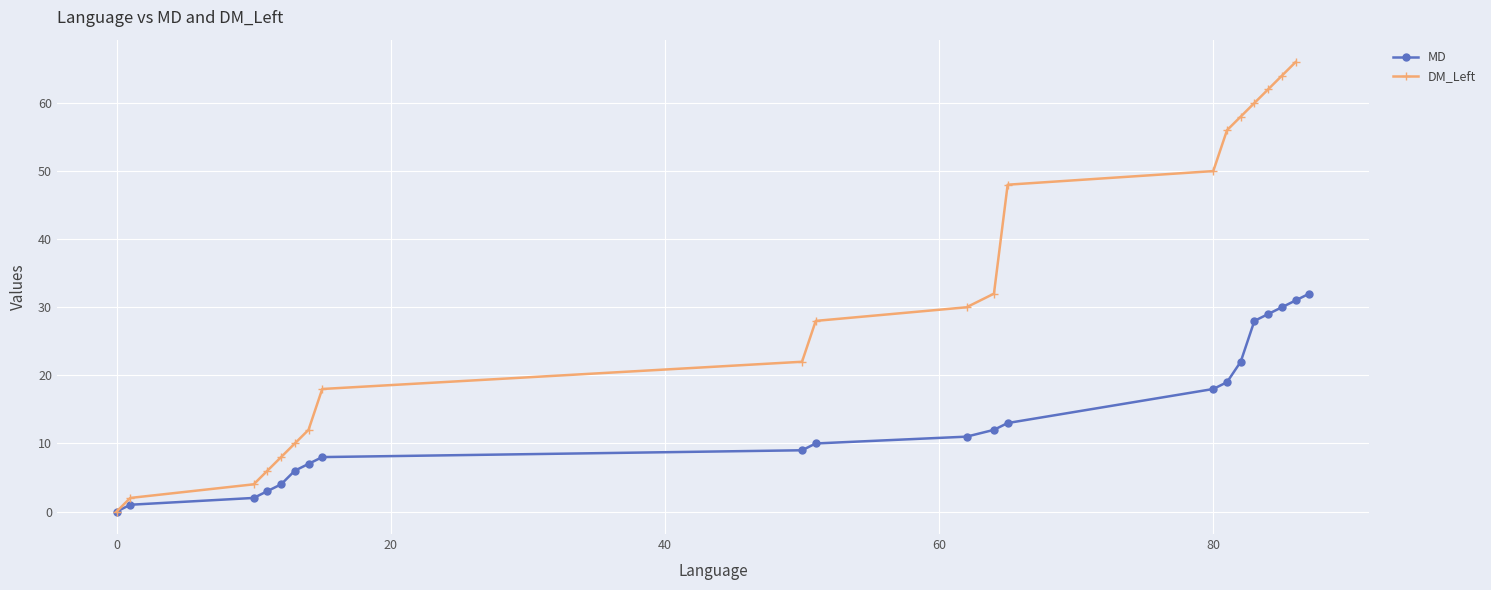

True or false: DM_Left has more than 1 interior local peaks.

False